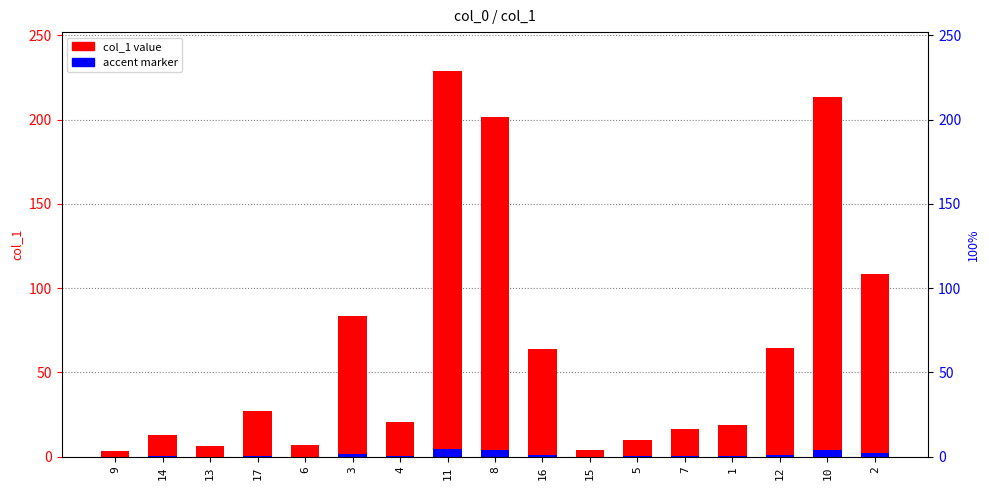

Between 11 and 15, which series saw the biggest shift?

col_1